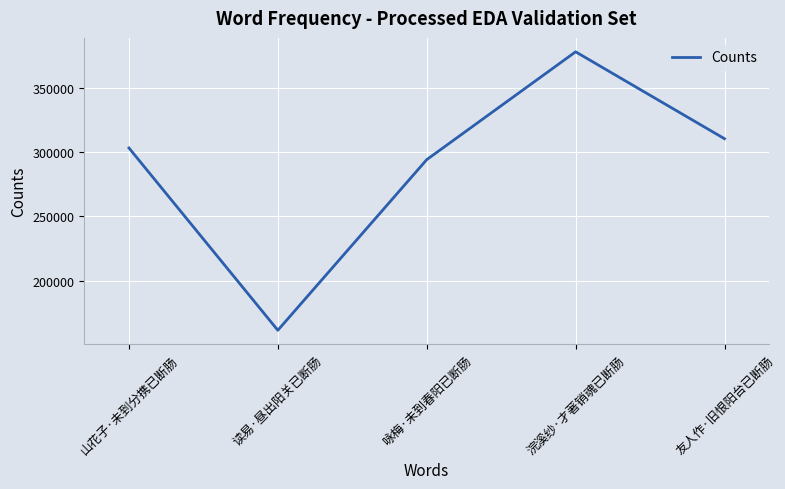

At which category does the chart reach its minimum across all series?

读易·昼出阳关已断肠